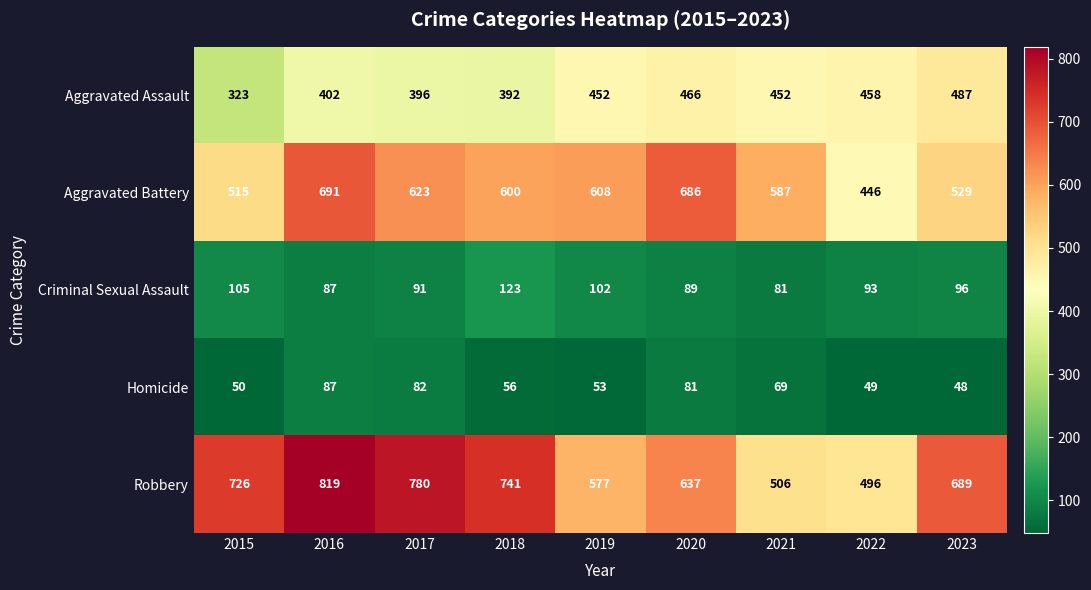

How many series are shown in this chart?

5